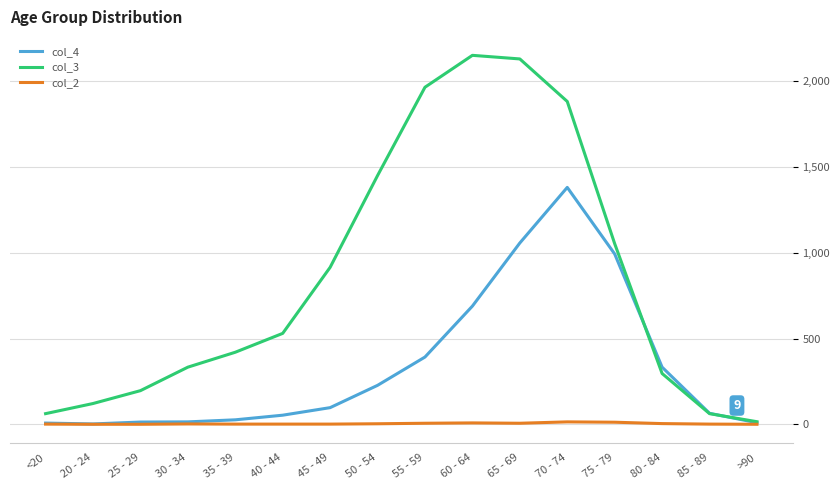

Which series has the largest range (max minus min)?

col_3